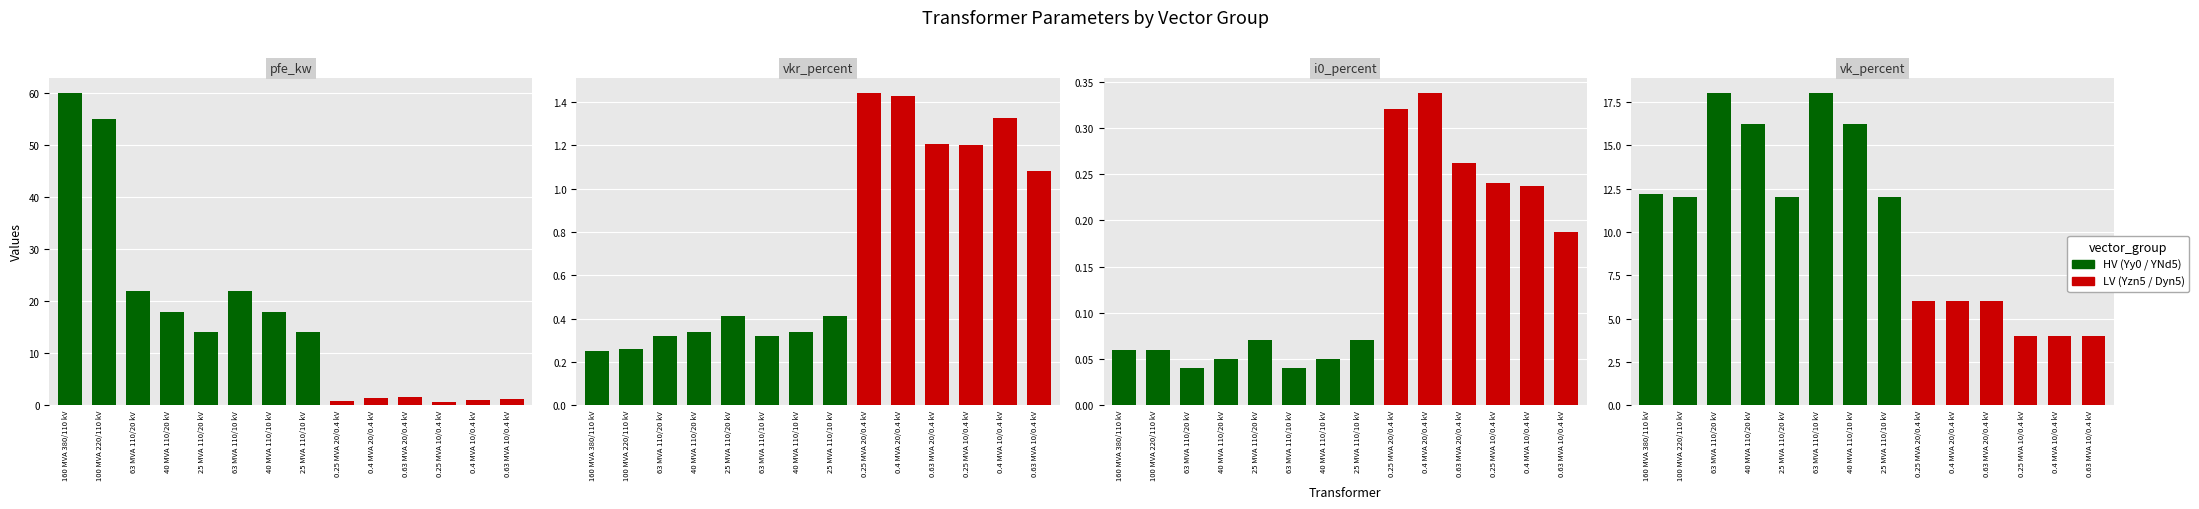

What value does the pfe_kw series have at 25 MVA 110/20 kV?

14.0